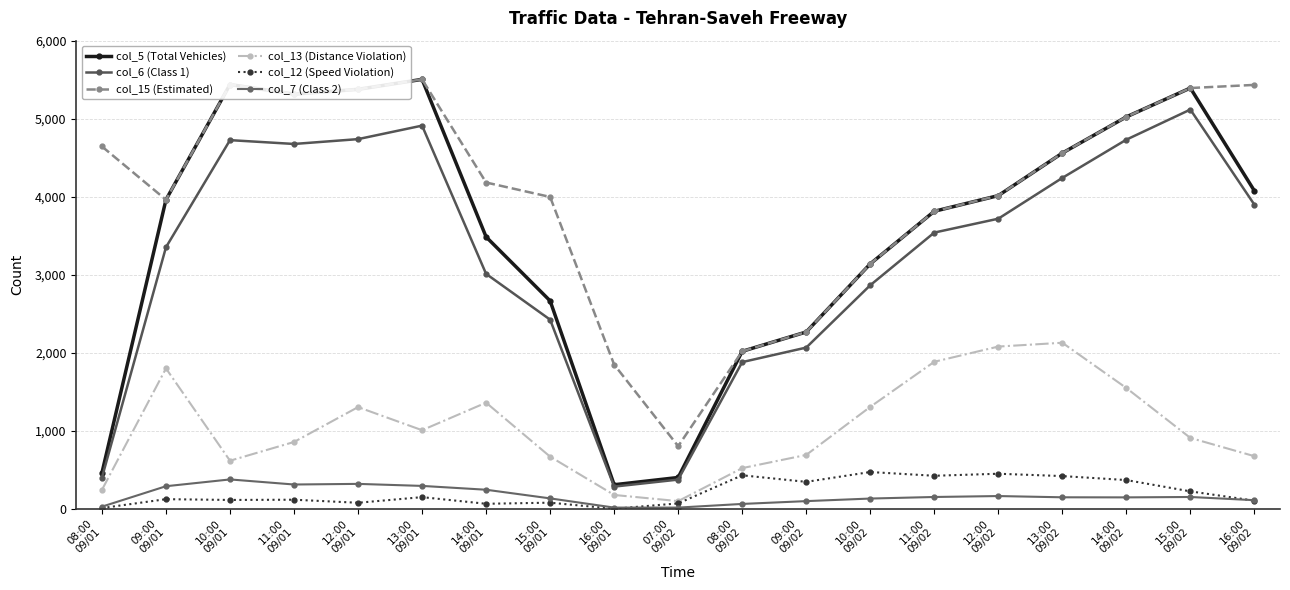

Is it true that col_12 (Speed Violation) equals 419 at 13:00
09/02?

True